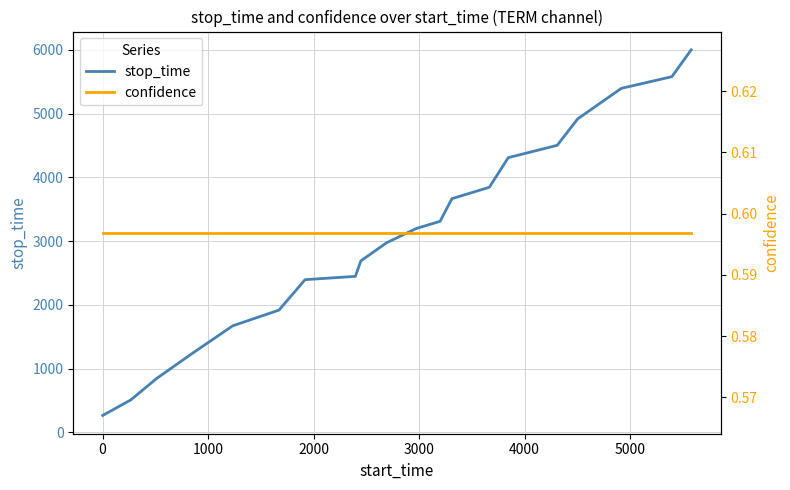

Rank the series by their average value, from lowest to highest.

confidence, stop_time